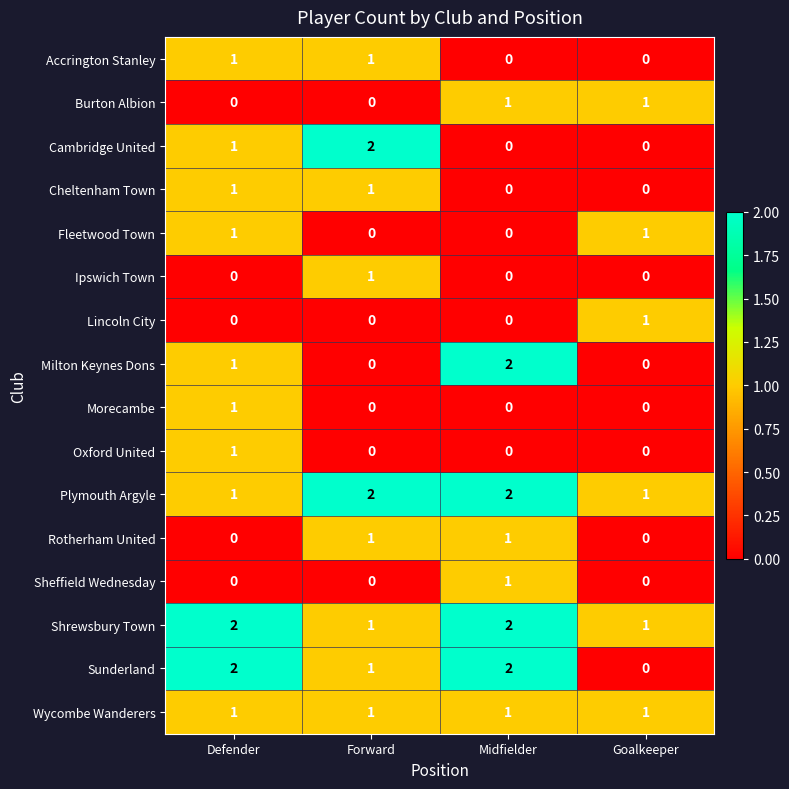

The value of Milton Keynes Dons at Goalkeeper is 0. True or false?

True